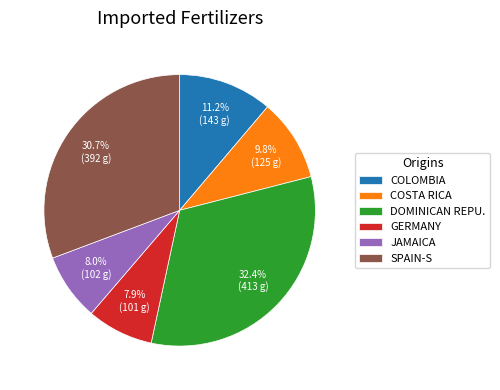

What is the total percentage of SPAIN-S and GERMANY?

38.6%